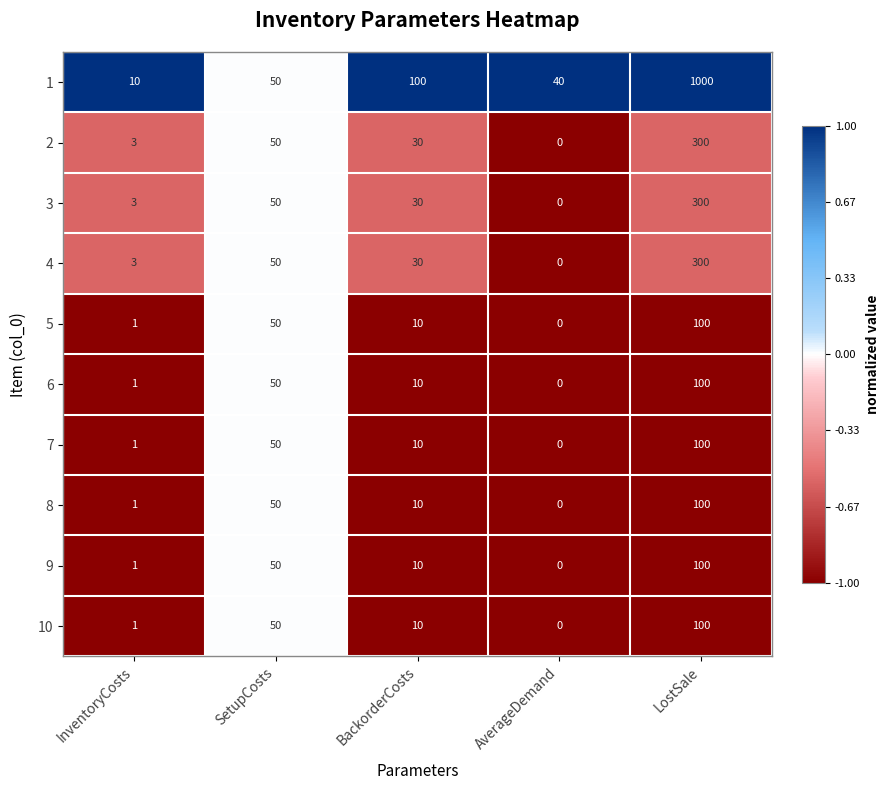

List the labels in order of 6 value, largest first.

LostSale, SetupCosts, BackorderCosts, InventoryCosts, AverageDemand